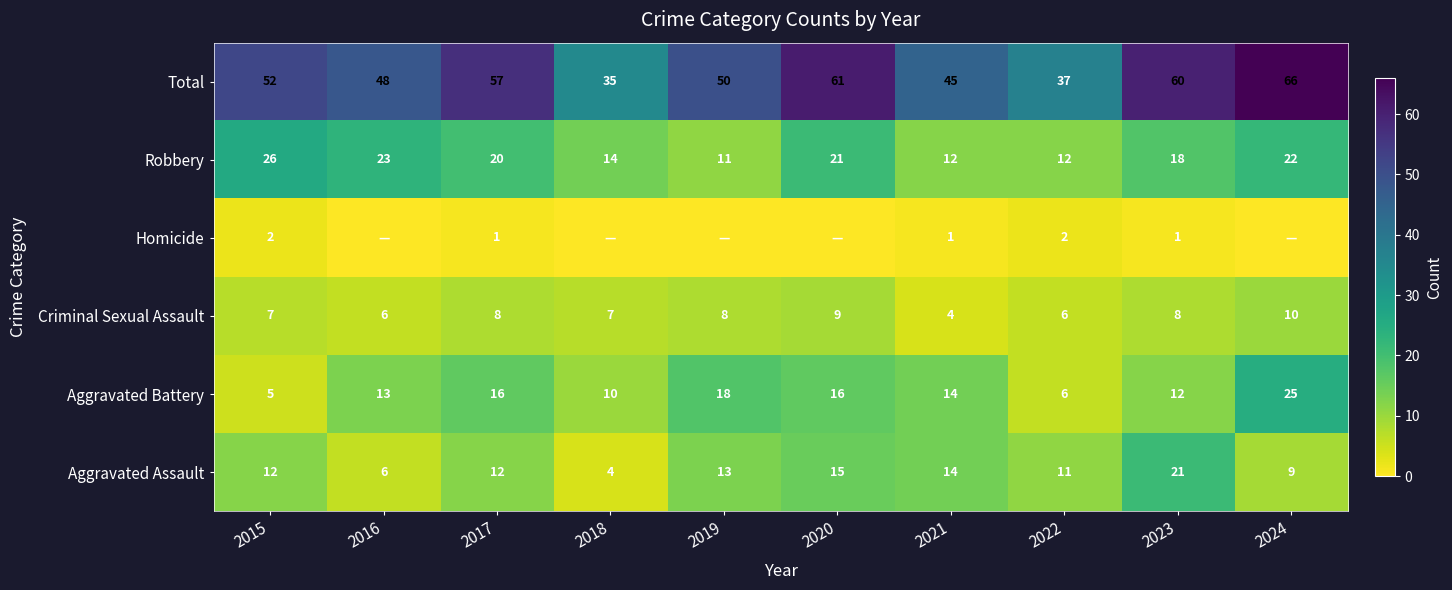

At 2015, list the series in order from largest to smallest.

Total, Robbery, Aggravated Assault, Criminal Sexual Assault, Aggravated Battery, Homicide